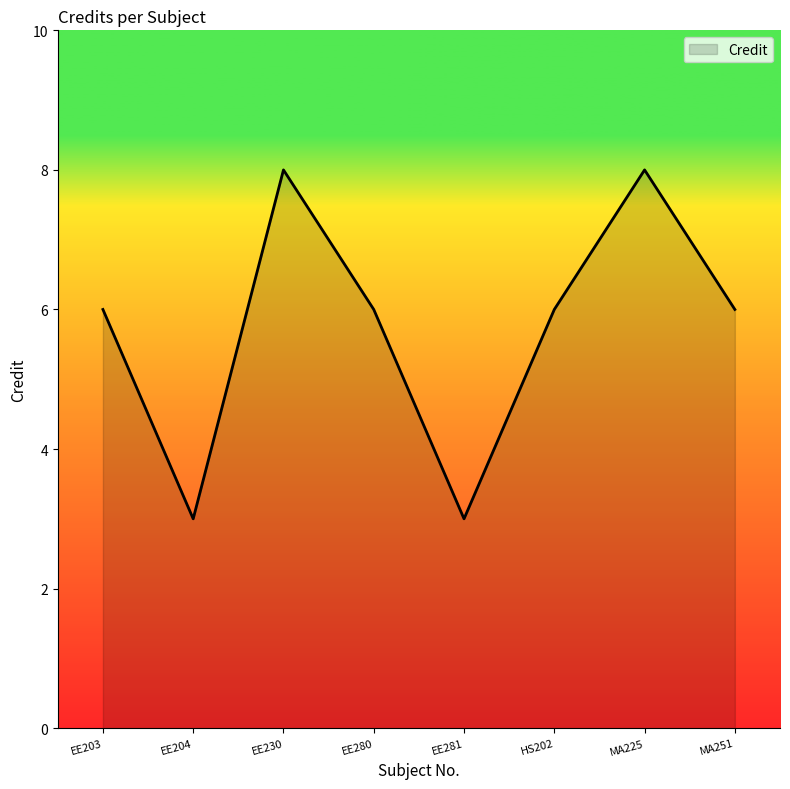

What is the difference between the maximum and second lowest values?

5